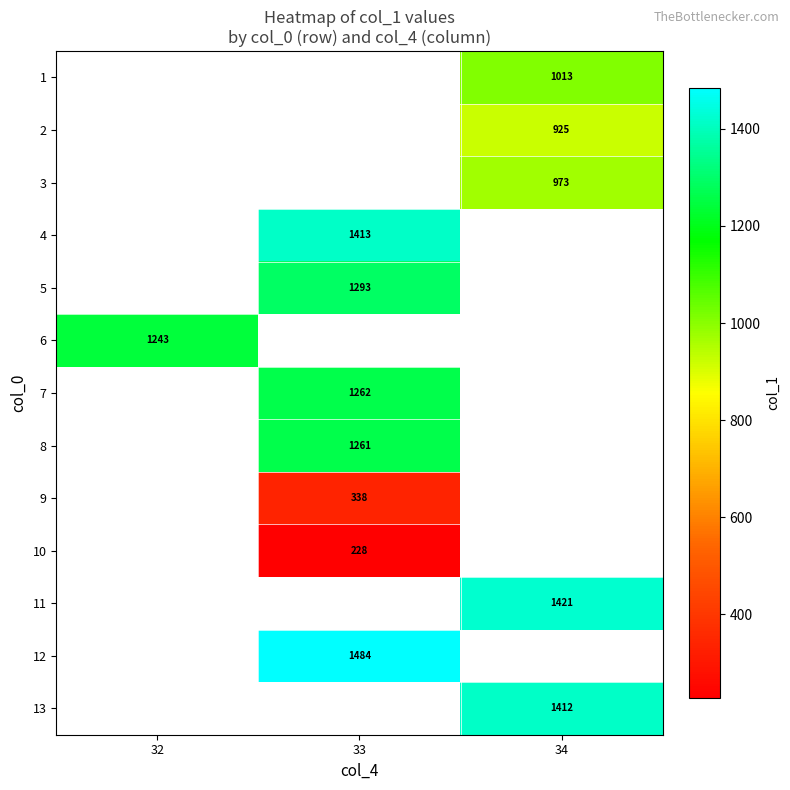

What is the smallest value displayed?

227.7